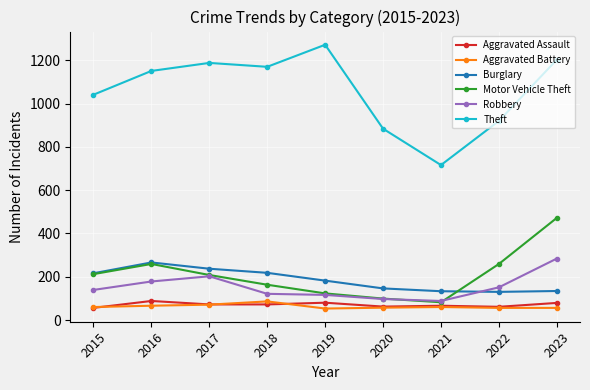

Rank the categories by Theft value from lowest to highest.

2021, 2020, 2022, 2015, 2016, 2018, 2017, 2023, 2019